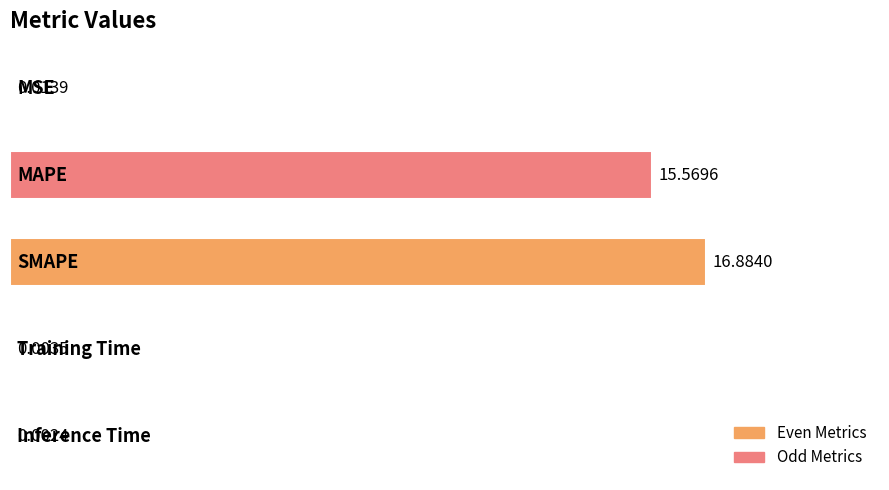

What is the sum of all values?

32.5